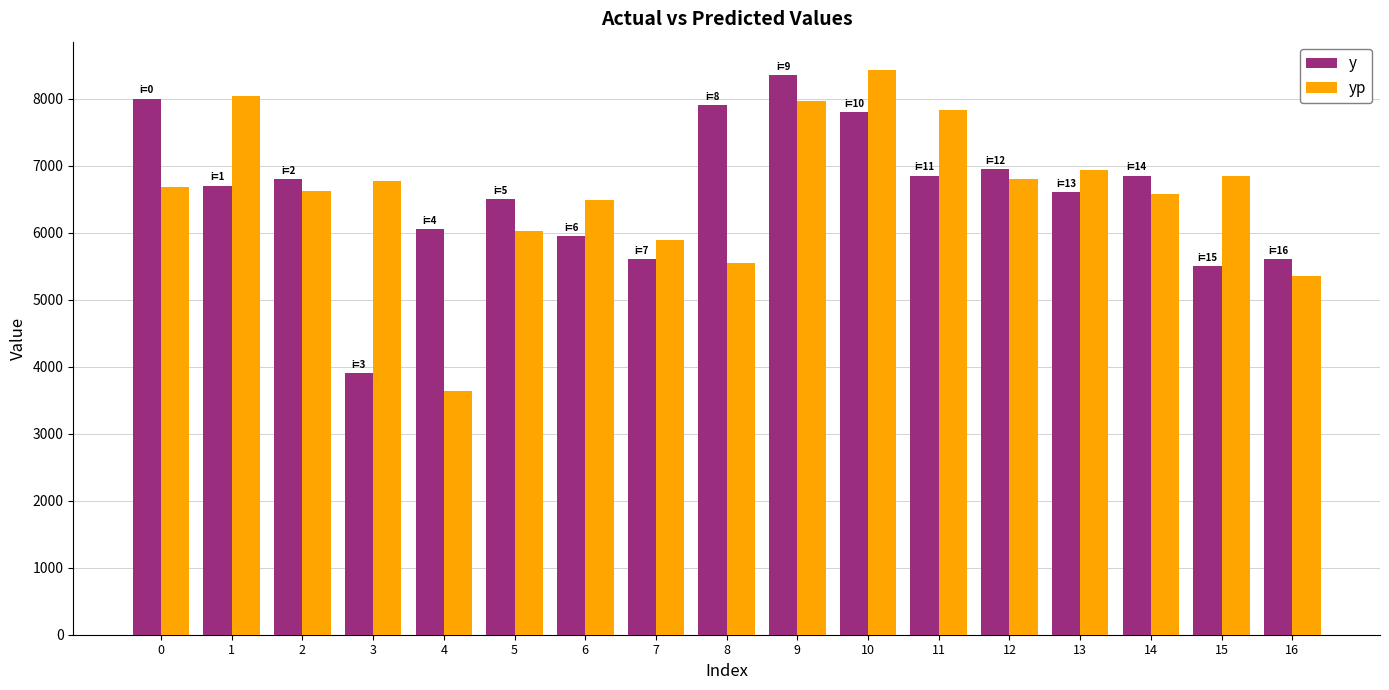

Does the chart contain any negative values?

No